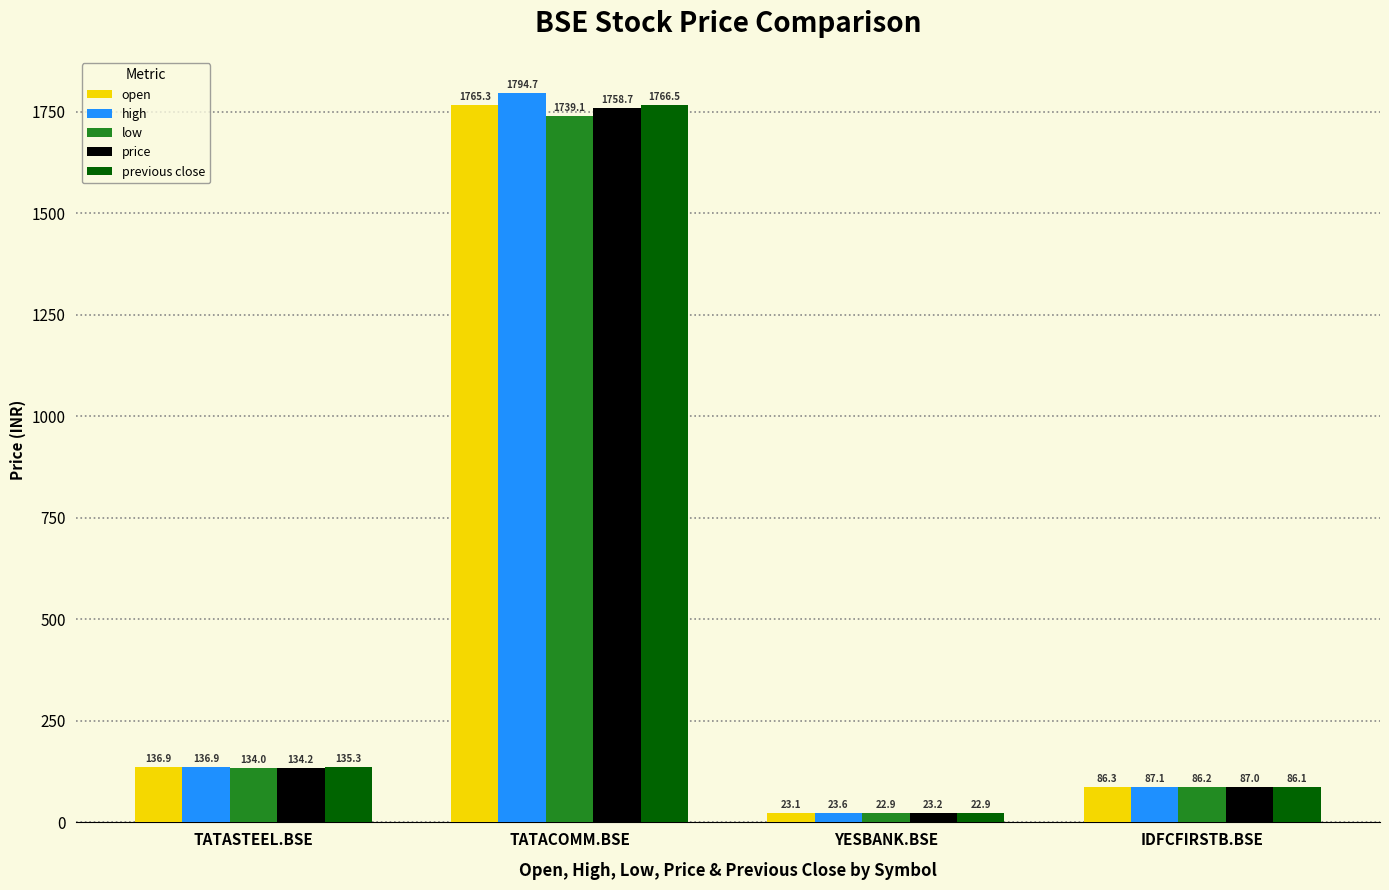

How many series are shown in this chart?

5